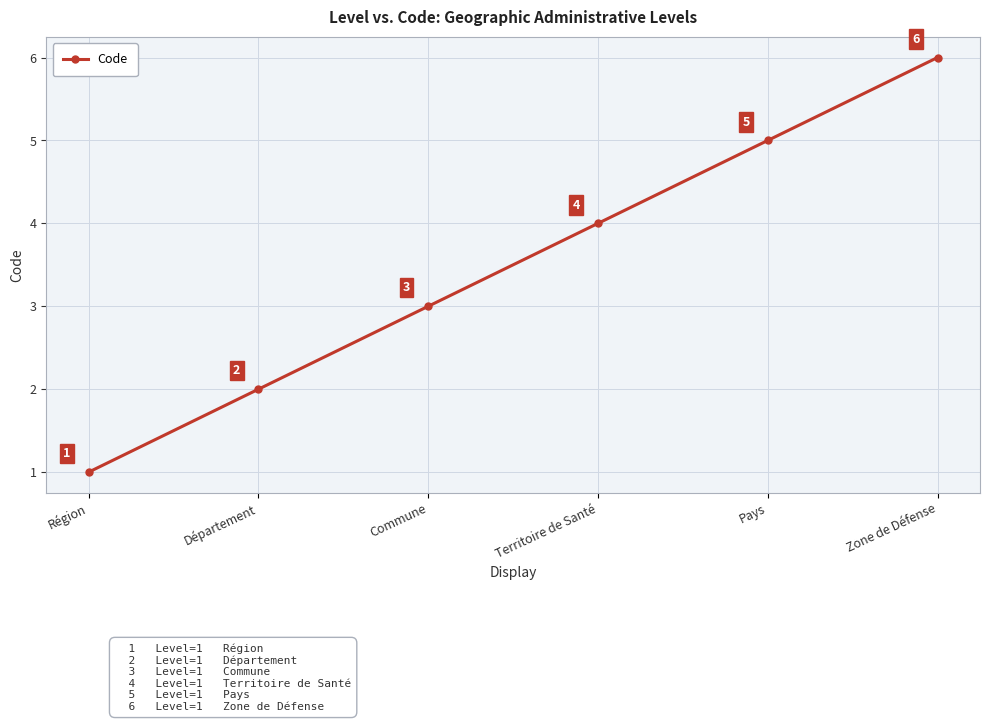

What is the change in value from Département to Zone de Défense?

+4